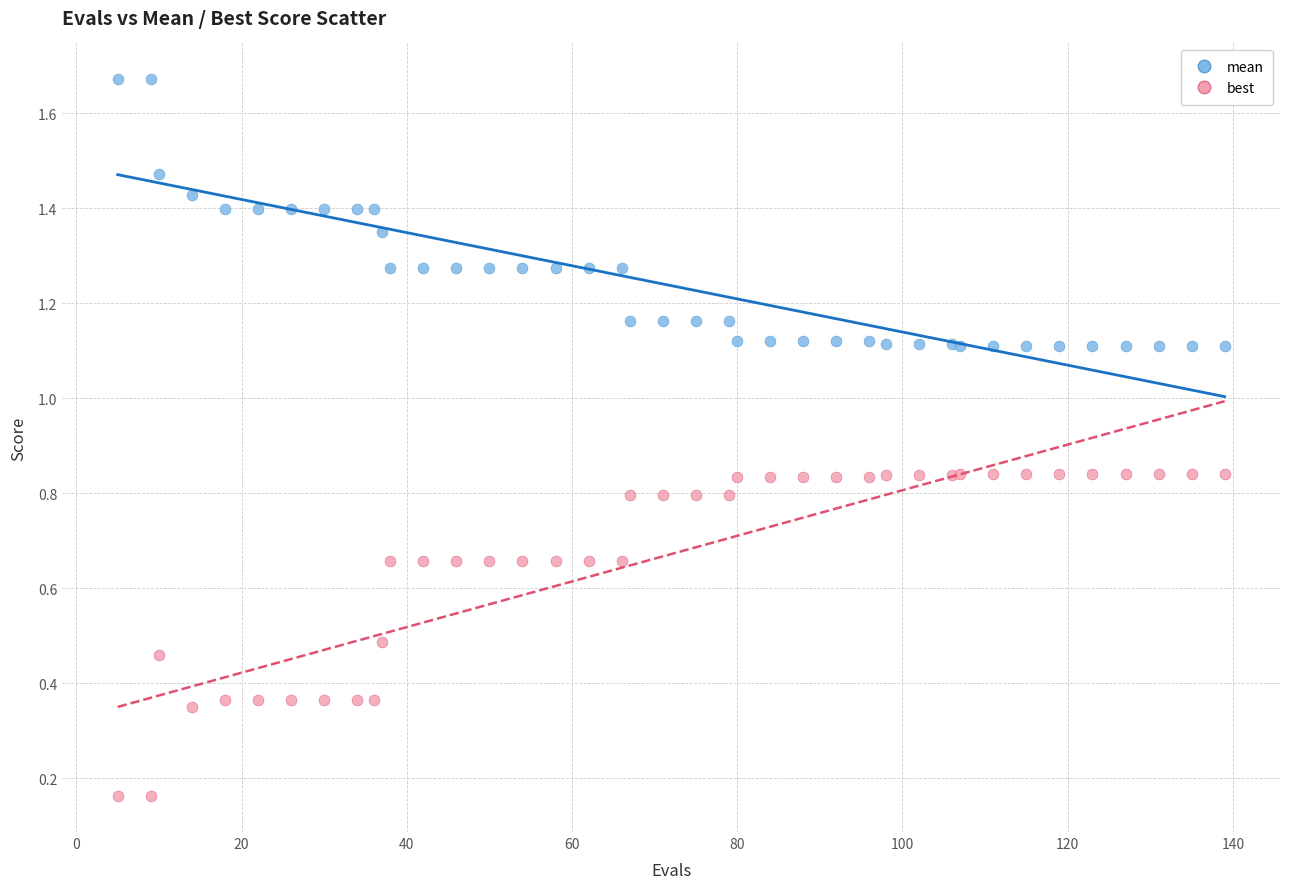

Which series reaches the maximum Y coordinate?

mean